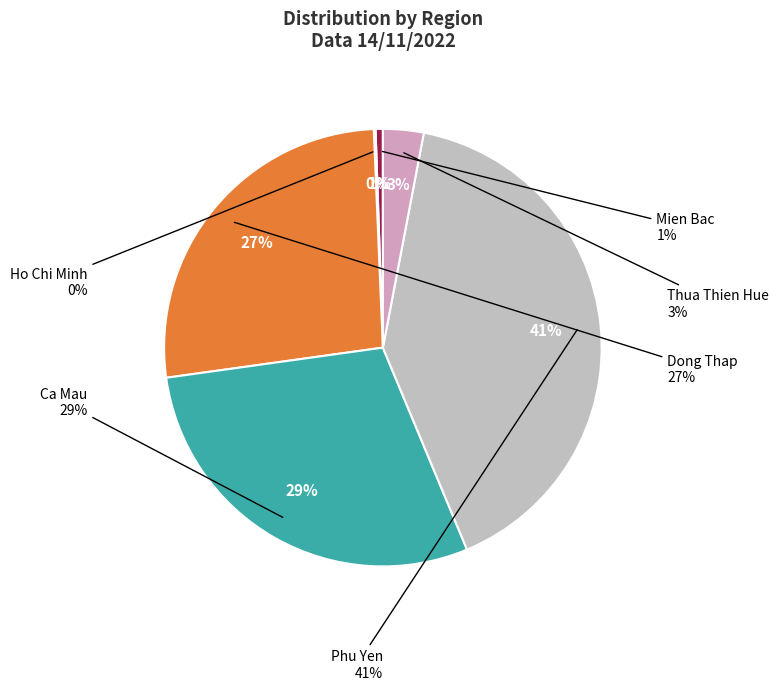

True or false: Phu Yen accounts for 41% of the total.

True